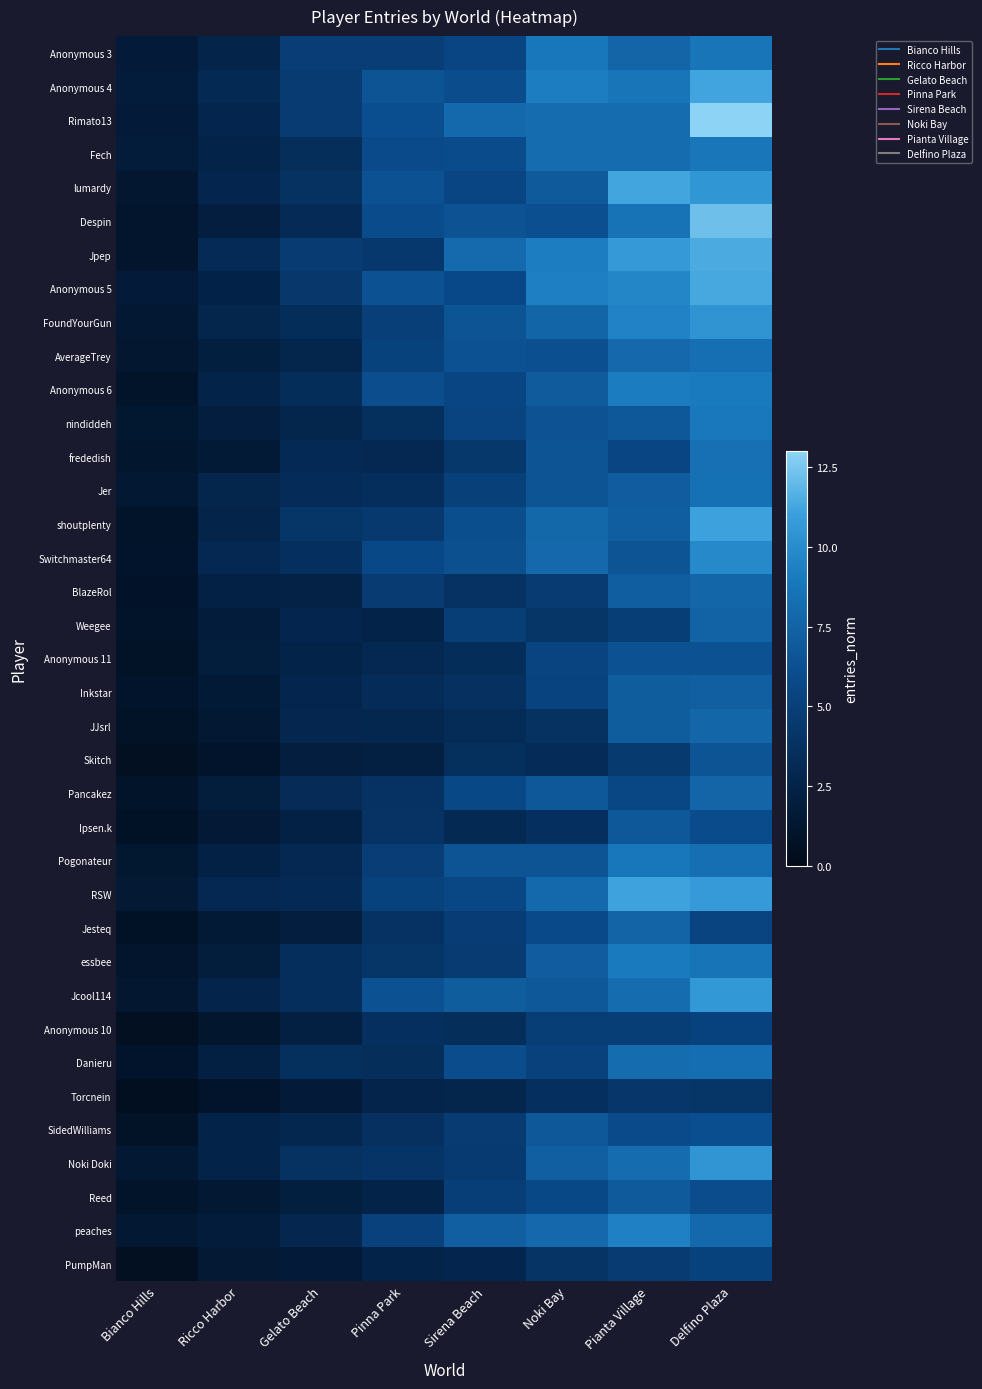

What is the maximum value shown in the chart?

13.0